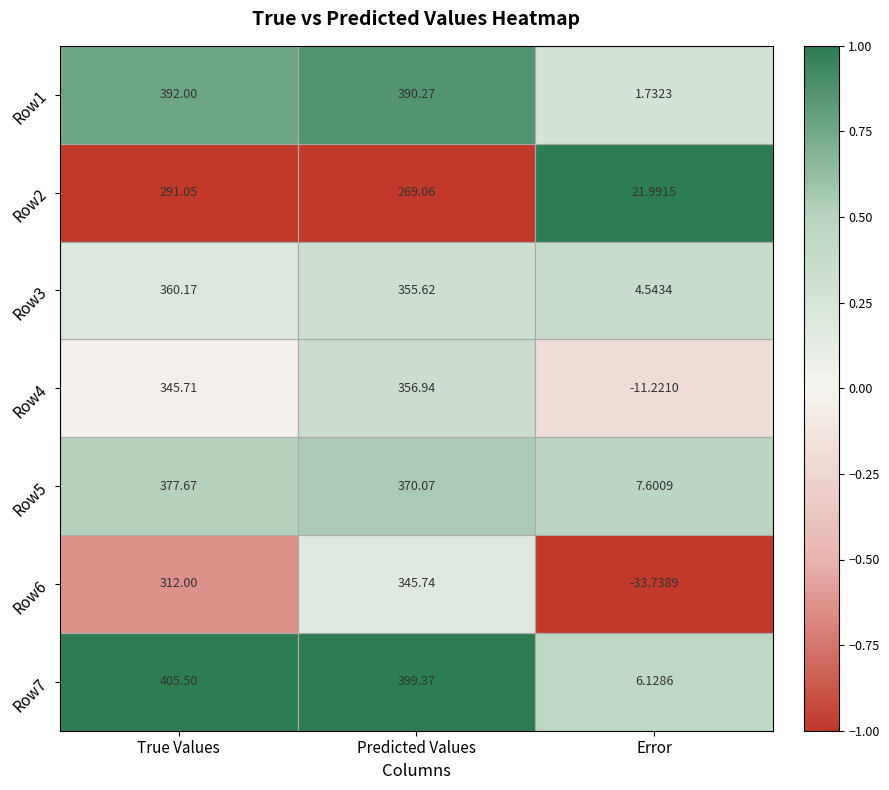

At which label does Row6 reach its peak?

Predicted Values